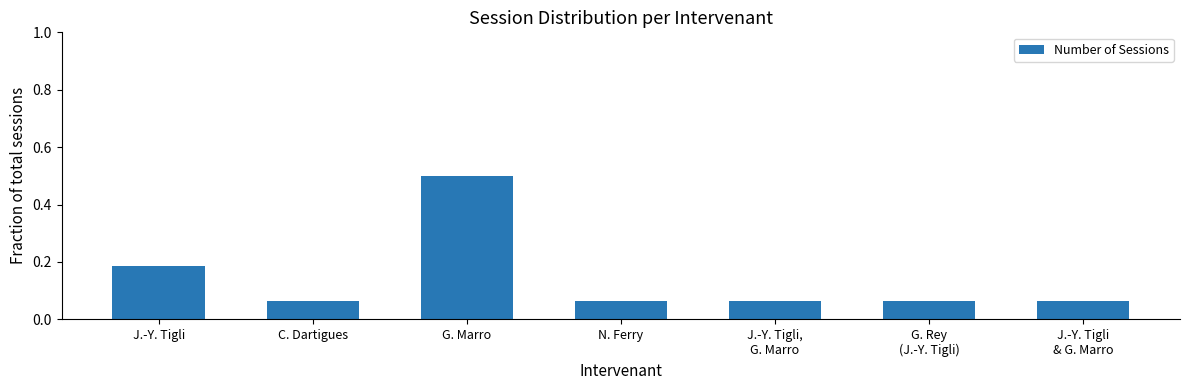

How many values are between 0 and 1?

7